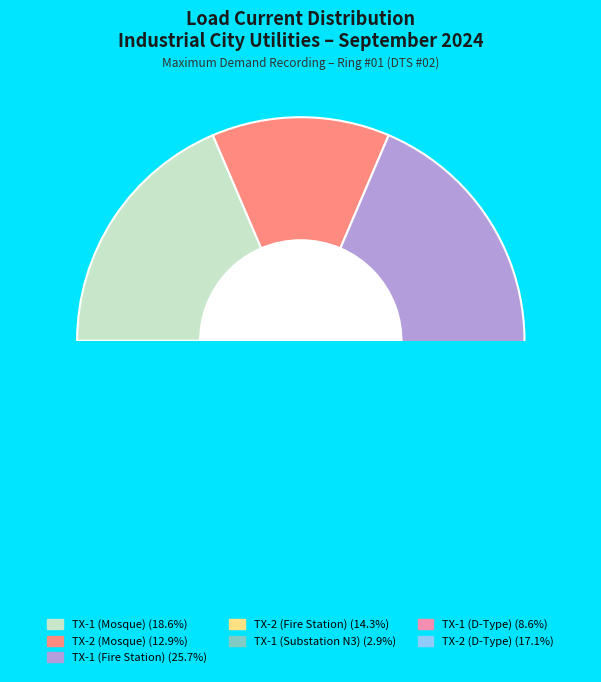

Which has a higher value, TX-1 (D-Type) or TX-1 (Fire Station)?

TX-1 (Fire Station)